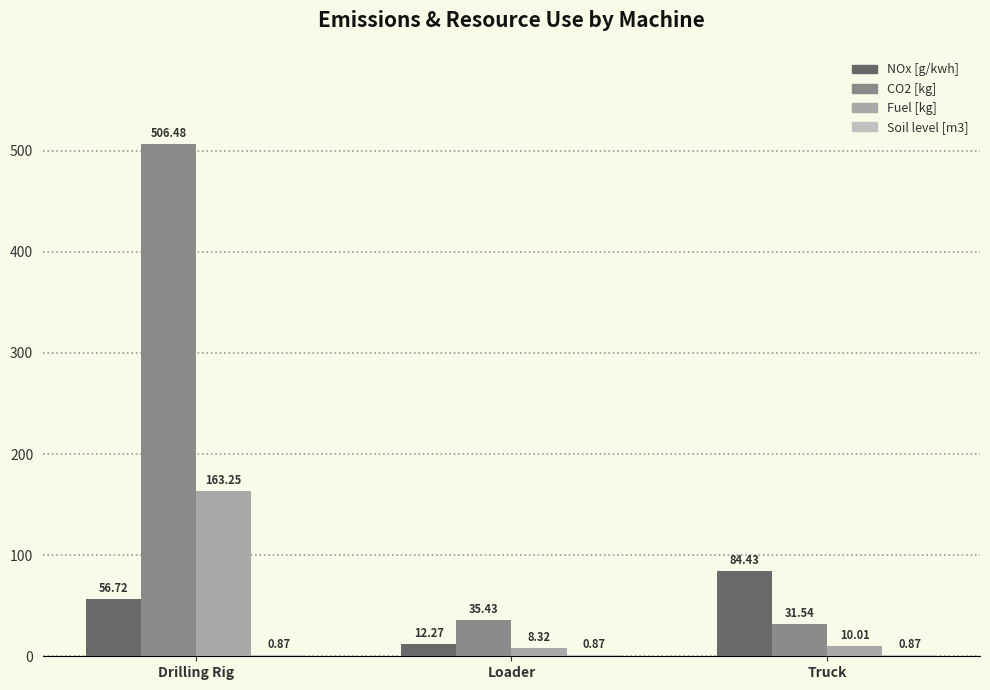

How many groups of bars are there?

3